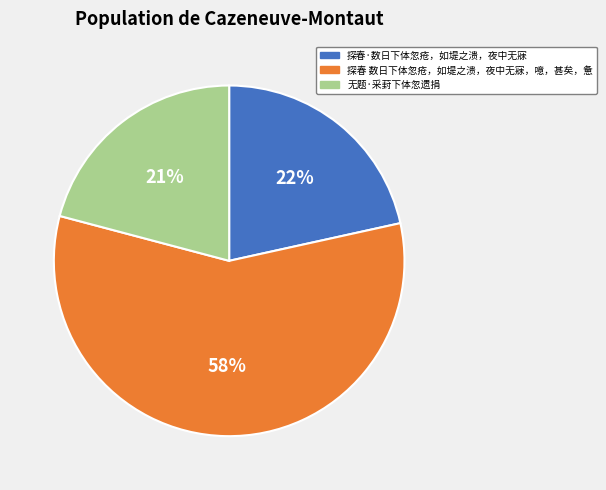

Combined, do 无题·采葑下体忽遗捐 and 探春·数日下体忽疮，如堤之溃，夜中无寐 account for over 50%?

No